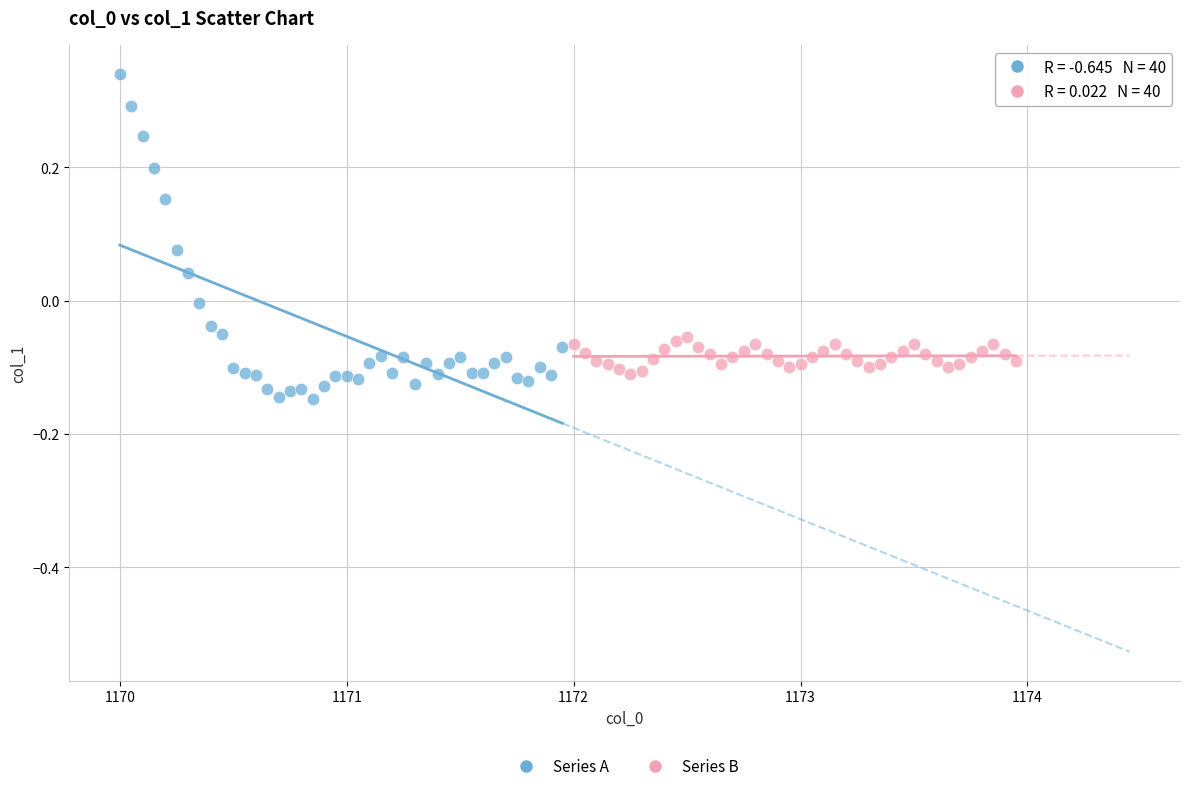

Which series has the widest spread of Y values?

Series A